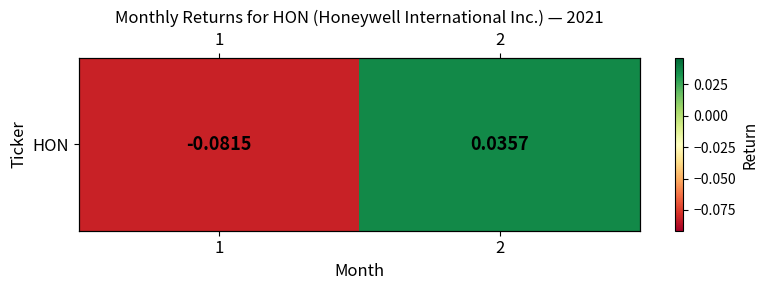

List the labels in order of value, largest first.

2, 1